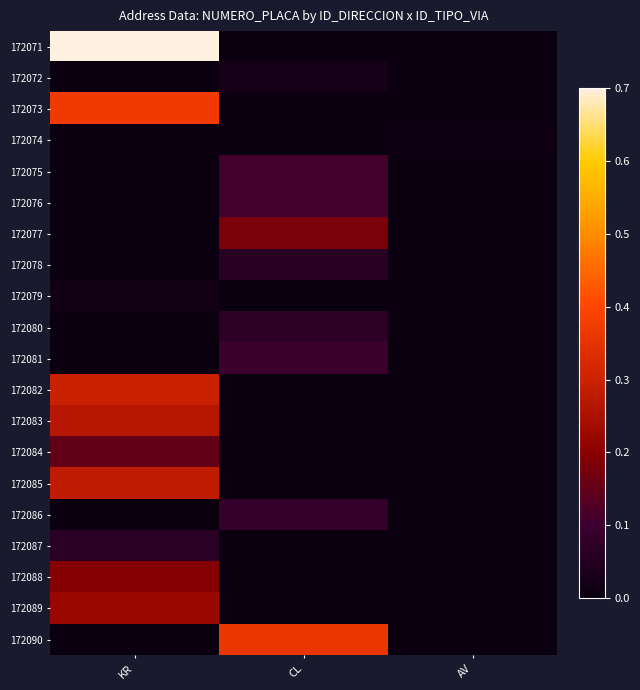

Rank the series by their maximum value, from lowest to highest.

172074, 172079, 172072, 172078, 172087, 172080, 172086, 172081, 172075, 172076, 172084, 172077, 172088, 172089, 172083, 172085, 172082, 172090, 172073, 172071